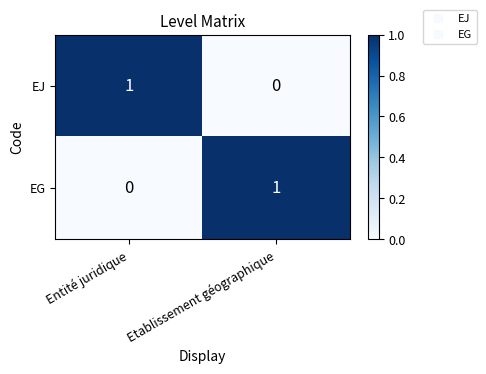

How many categories are shown in the chart?

2